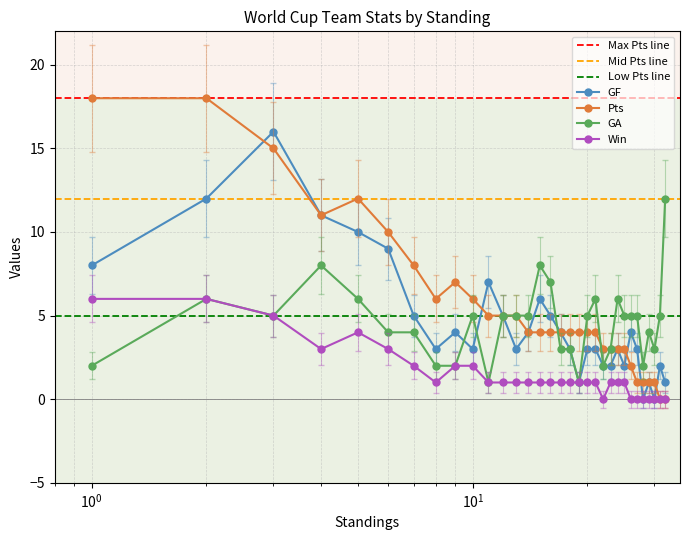

How many values in the Pts series exceed 4?

13